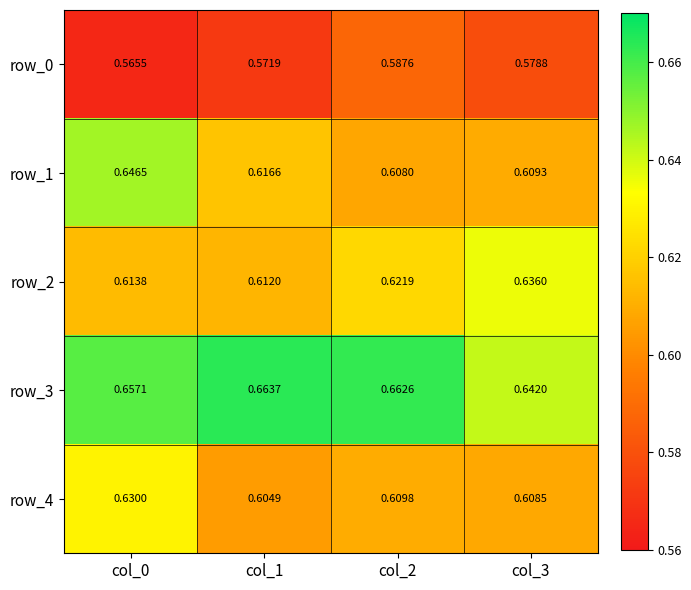

Is the value of row_0 at col_1 greater than the value of row_1 at col_1?

No